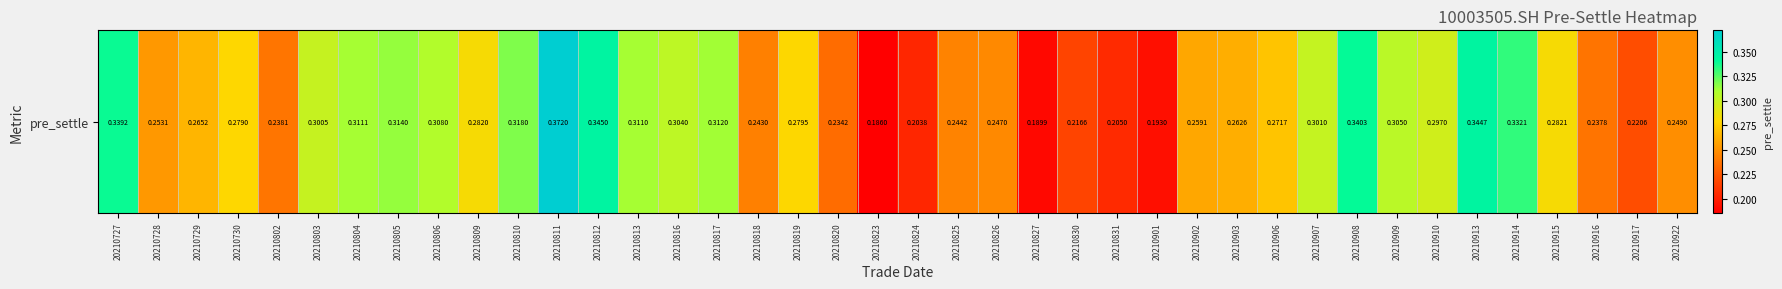

Where is the data nearest to the value 0?

20210823